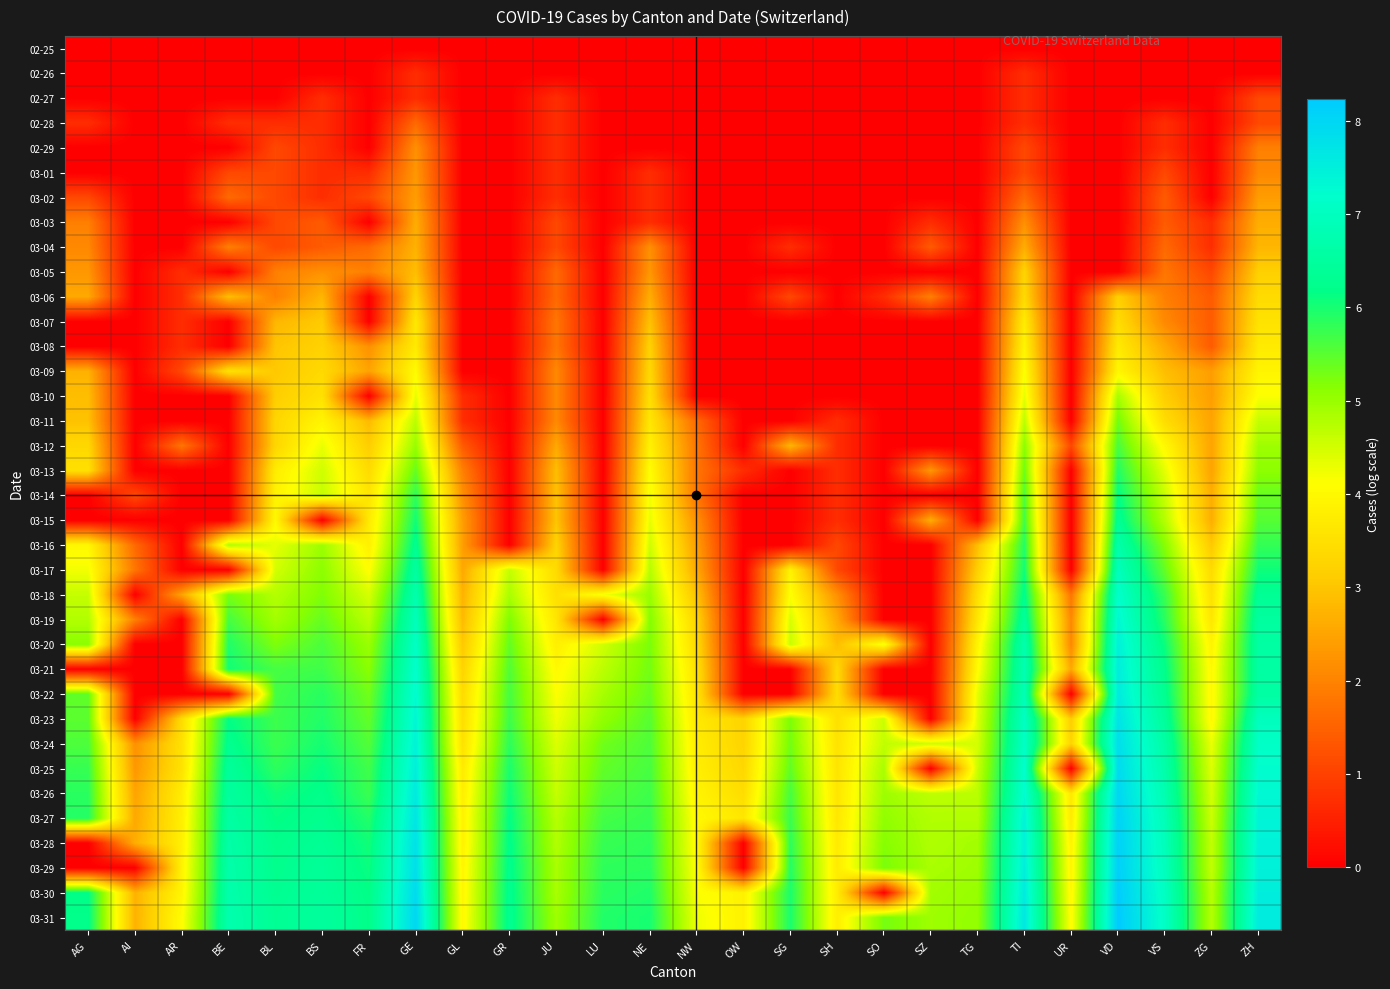

At FR, list the series in order from smallest to largest.

02-25, 02-26, 02-27, 02-28, 02-29, 03-03, 03-06, 03-07, 03-10, 03-01, 03-02, 03-04, 03-05, 03-08, 03-09, 03-11, 03-12, 03-13, 03-14, 03-15, 03-16, 03-17, 03-18, 03-19, 03-20, 03-21, 03-22, 03-23, 03-24, 03-25, 03-26, 03-27, 03-28, 03-29, 03-30, 03-31